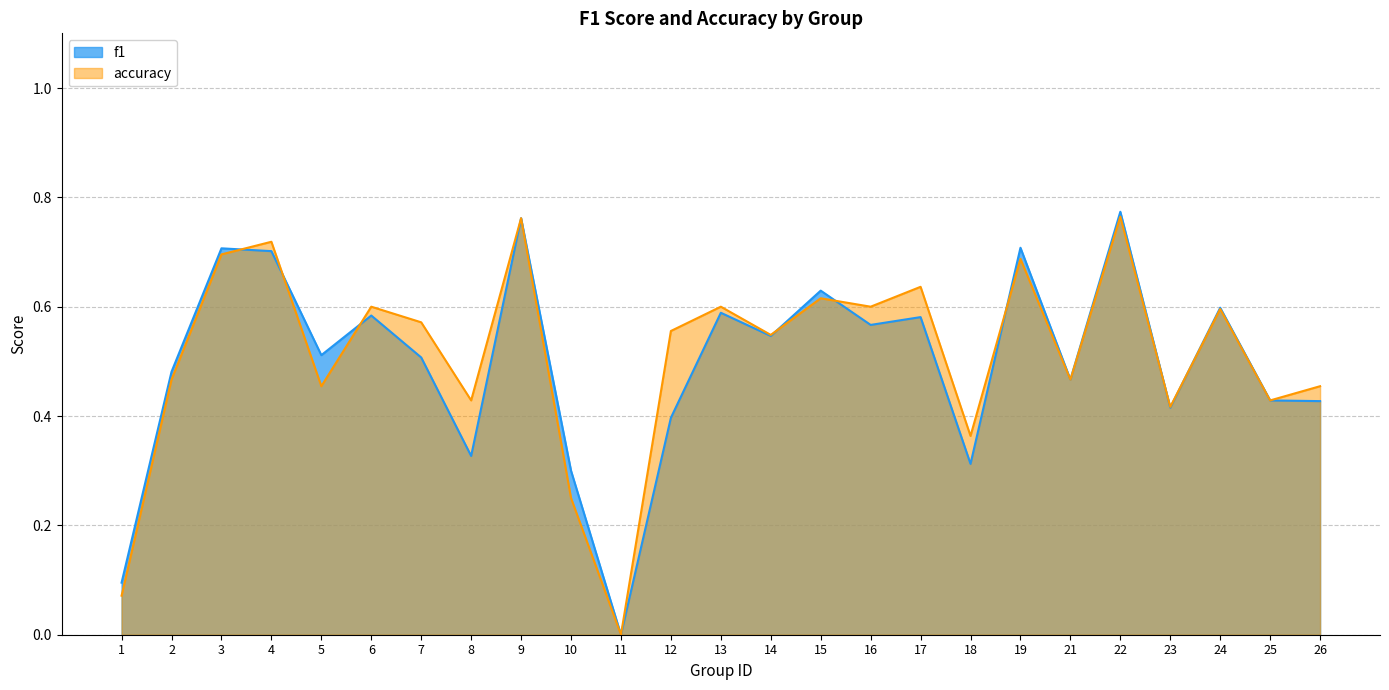

Which label corresponds to the smallest value in the chart?

11